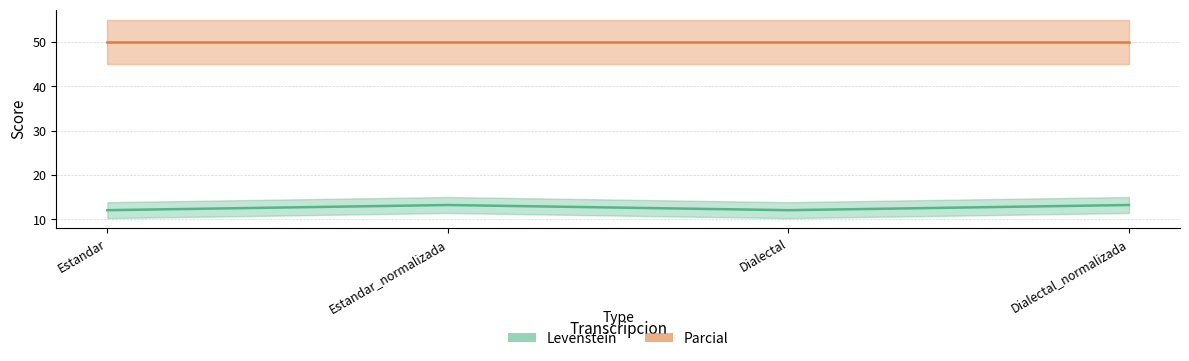

Rank the categories by value from highest to lowest.

Estandar_normalizada, Dialectal_normalizada, Estandar, Dialectal